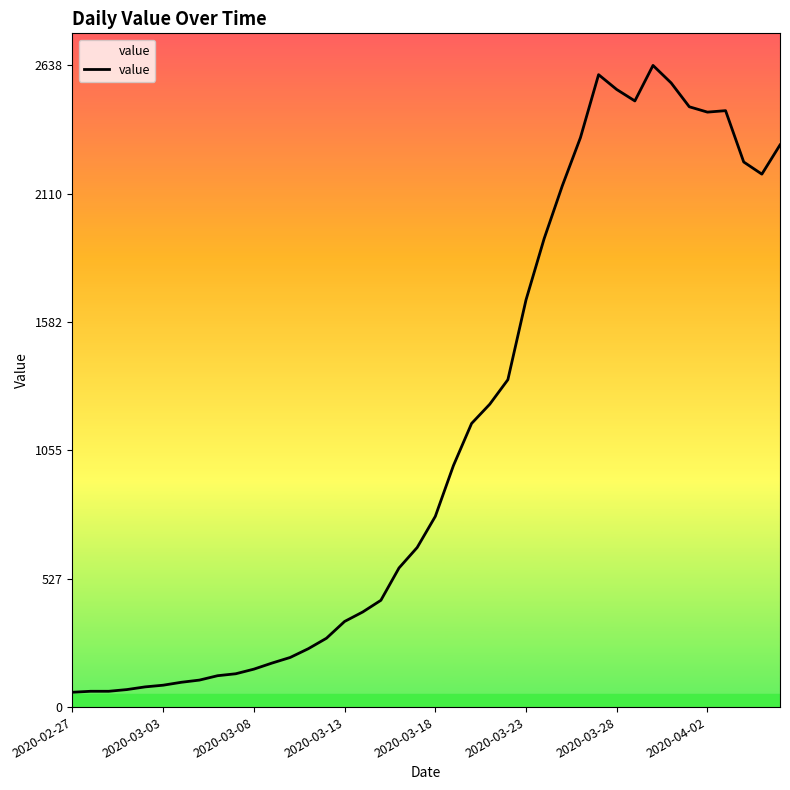

What is the sum of all values?

44951